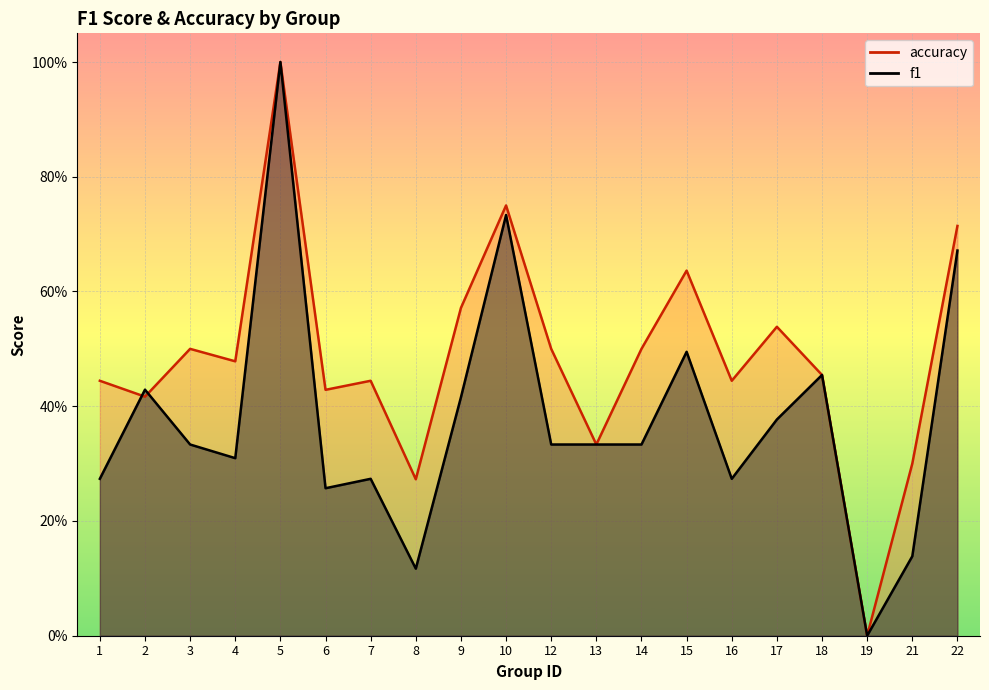

True or false: f1 and accuracy cross at least once.

True